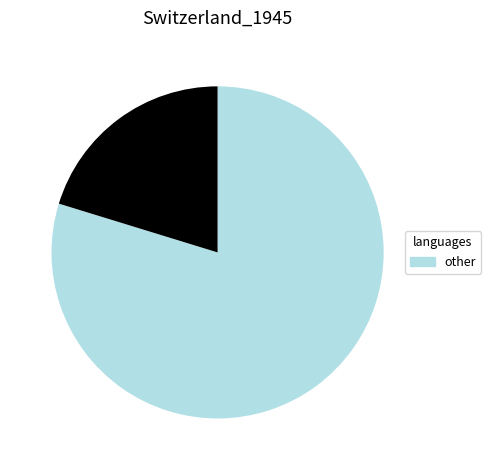

Does any single category account for the majority?

Yes